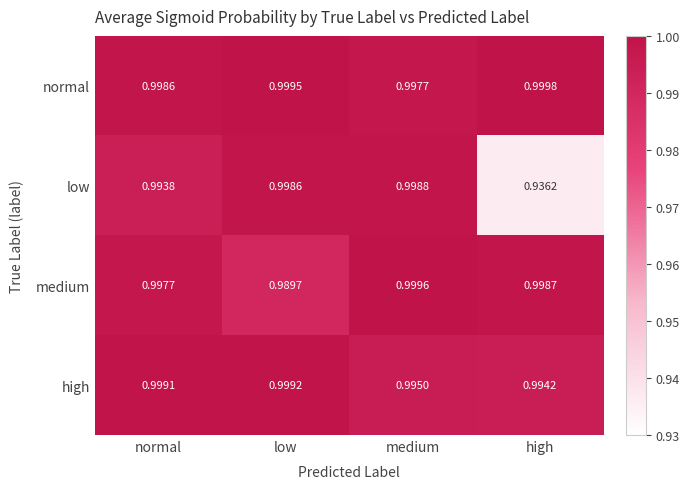

At medium, list the series in order from smallest to largest.

high, normal, low, medium